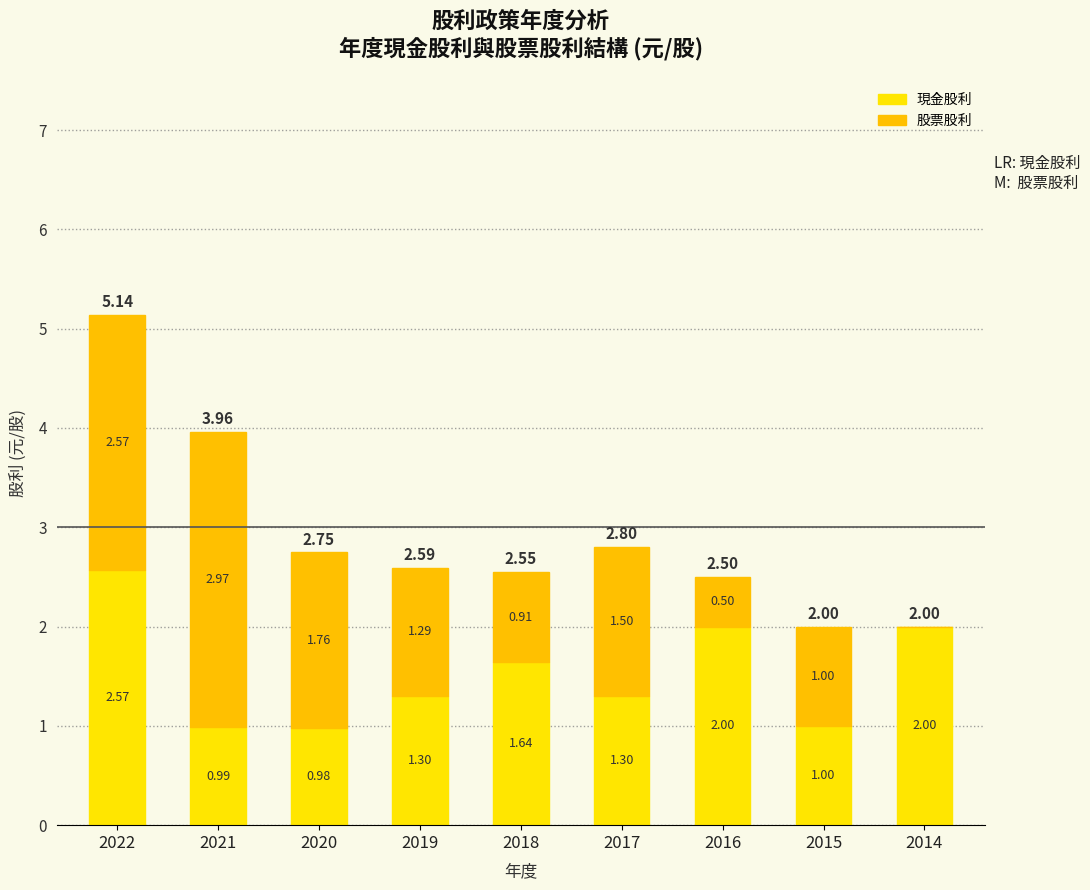

What is the difference between the second highest and minimum values in the 股票股利 series?

2.6